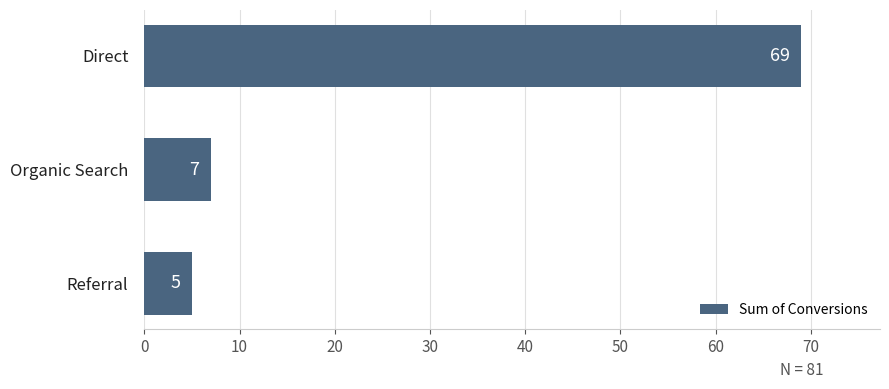

Reading top to bottom, transcribe all the data shown in this chart.

Direct=69	Organic Search=7	Referral=5